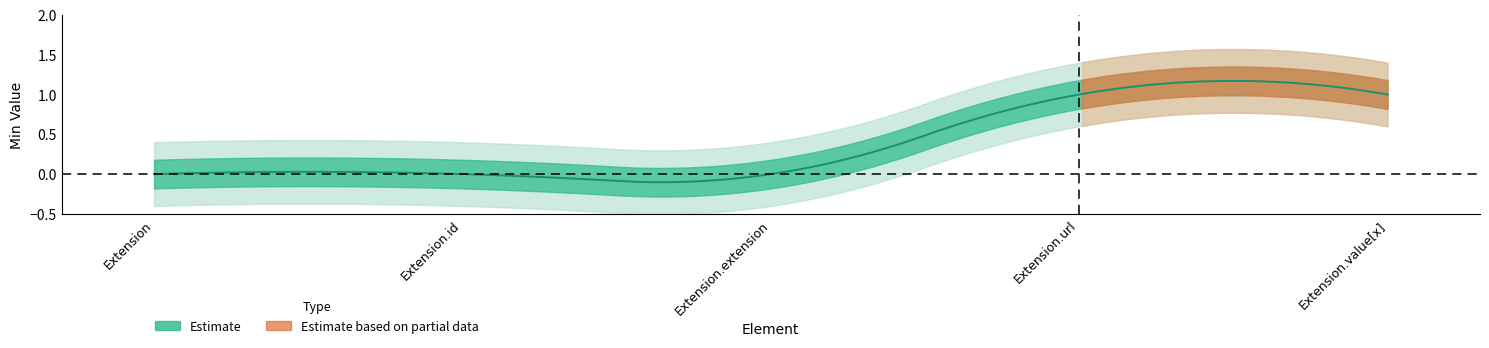

What is the label of the 4th point from the left?

Extension.url